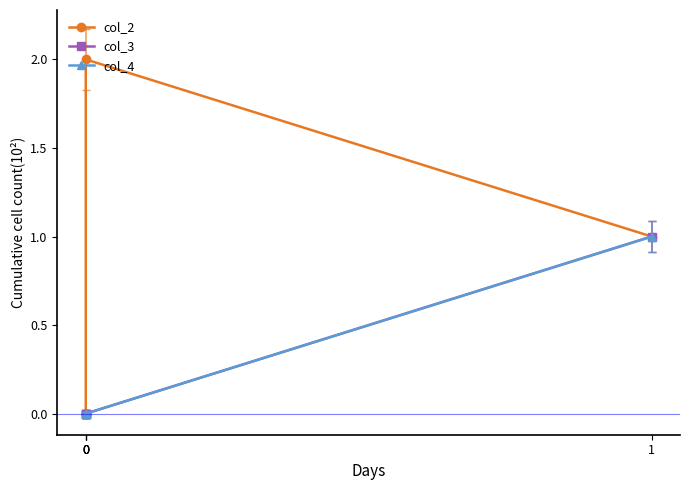

Is it true that col_3 equals 0 at 0?

True